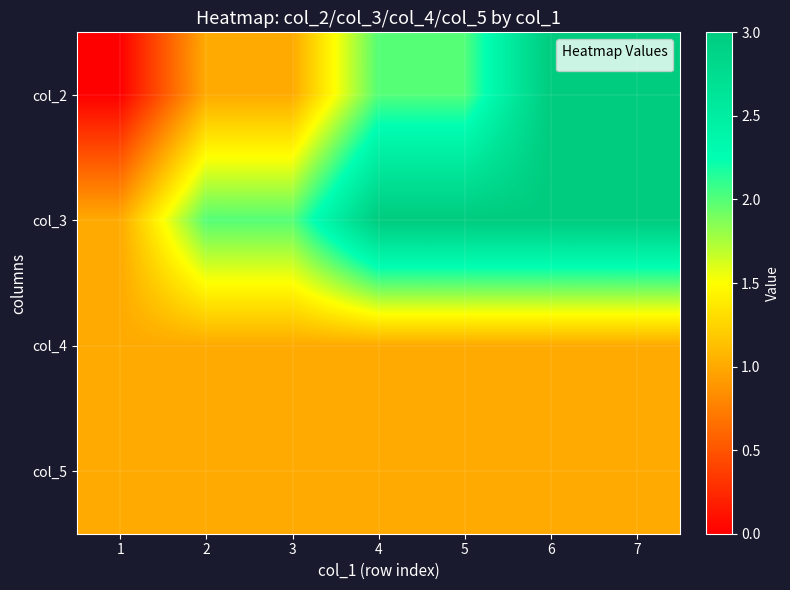

Reading left to right, what are all the values shown in this chart?

col_2: 1=0	2=1	3=1	4=2	5=2	6=3	7=3
col_3: 1=1	2=2	3=2	4=3	5=3	6=3	7=3
col_4: 1=1	2=1	3=1	4=1	5=1	6=1	7=1
col_5: 1=1	2=1	3=1	4=1	5=1	6=1	7=1